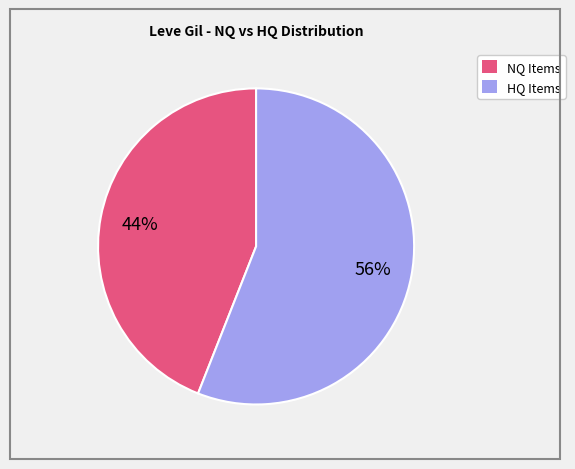

Does any single category account for the majority?

Yes